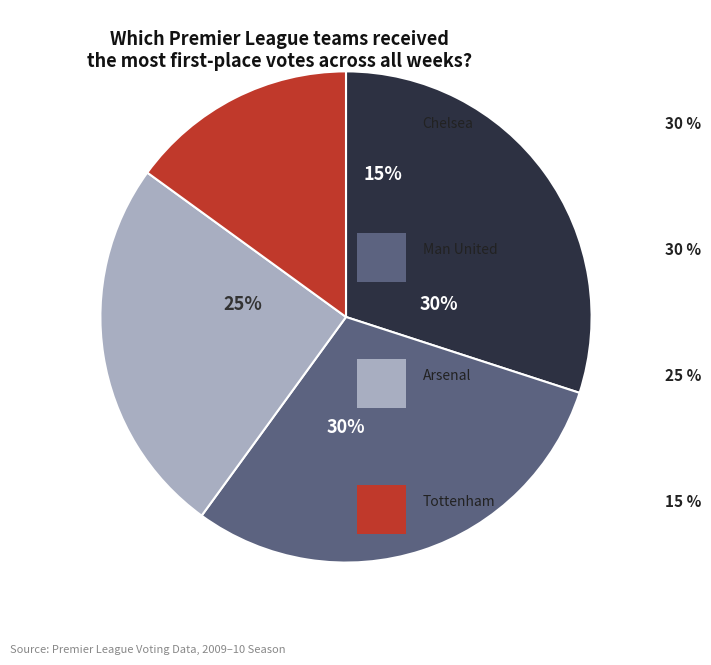

Which category has the biggest portion of the pie?

Chelsea